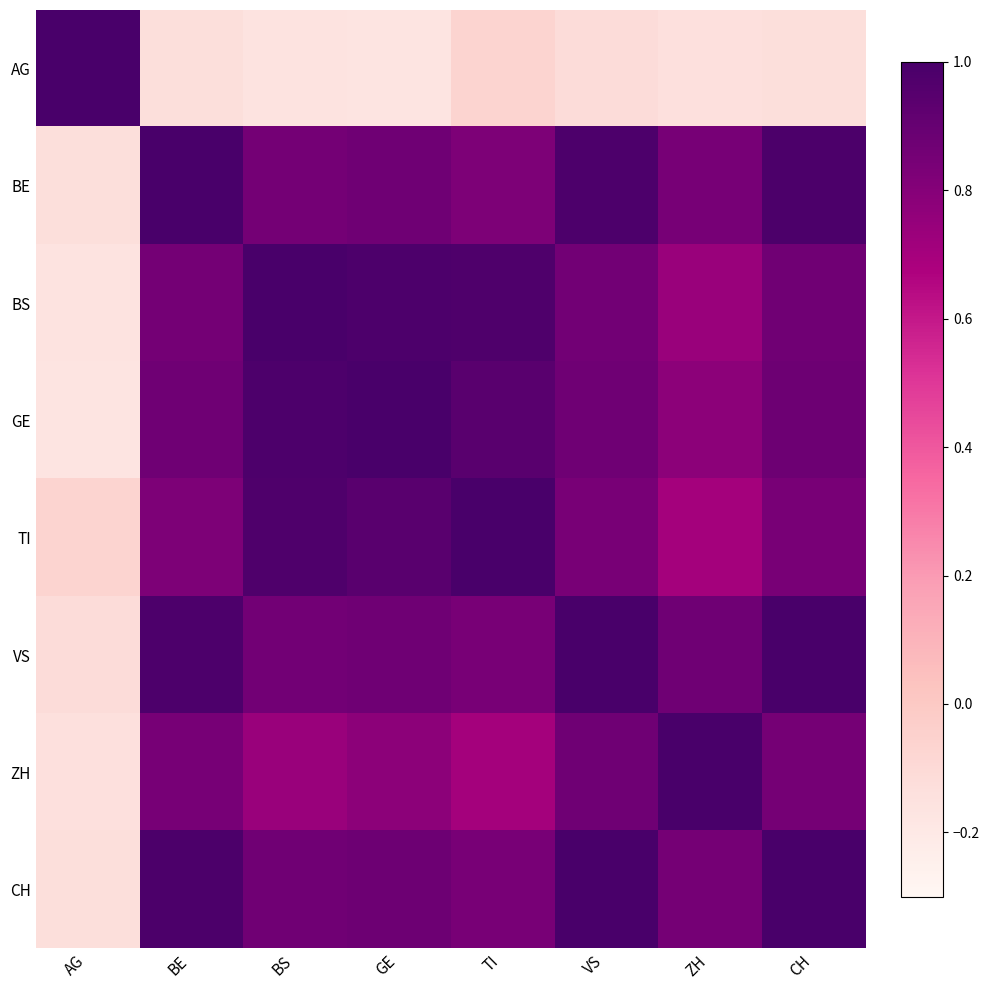

Reading right to left, extract all data points from this chart.

AG: CH=-0.1	ZH=-0.1	VS=-0.1	TI=-0.1	GE=-0.2	BS=-0.2	BE=-0.1	AG=1.0
BE: CH=1.0	ZH=0.8	VS=1.0	TI=0.8	GE=0.9	BS=0.9	BE=1.0	AG=-0.1
BS: CH=0.9	ZH=0.7	VS=0.9	TI=1.0	GE=1.0	BS=1.0	BE=0.9	AG=-0.2
GE: CH=0.9	ZH=0.8	VS=0.9	TI=0.9	GE=1.0	BS=1.0	BE=0.9	AG=-0.2
TI: CH=0.8	ZH=0.7	VS=0.8	TI=1.0	GE=0.9	BS=1.0	BE=0.8	AG=-0.1
VS: CH=1.0	ZH=0.9	VS=1.0	TI=0.8	GE=0.9	BS=0.9	BE=1.0	AG=-0.1
ZH: CH=0.9	ZH=1.0	VS=0.9	TI=0.7	GE=0.8	BS=0.7	BE=0.8	AG=-0.1
CH: CH=1.0	ZH=0.9	VS=1.0	TI=0.8	GE=0.9	BS=0.9	BE=1.0	AG=-0.1